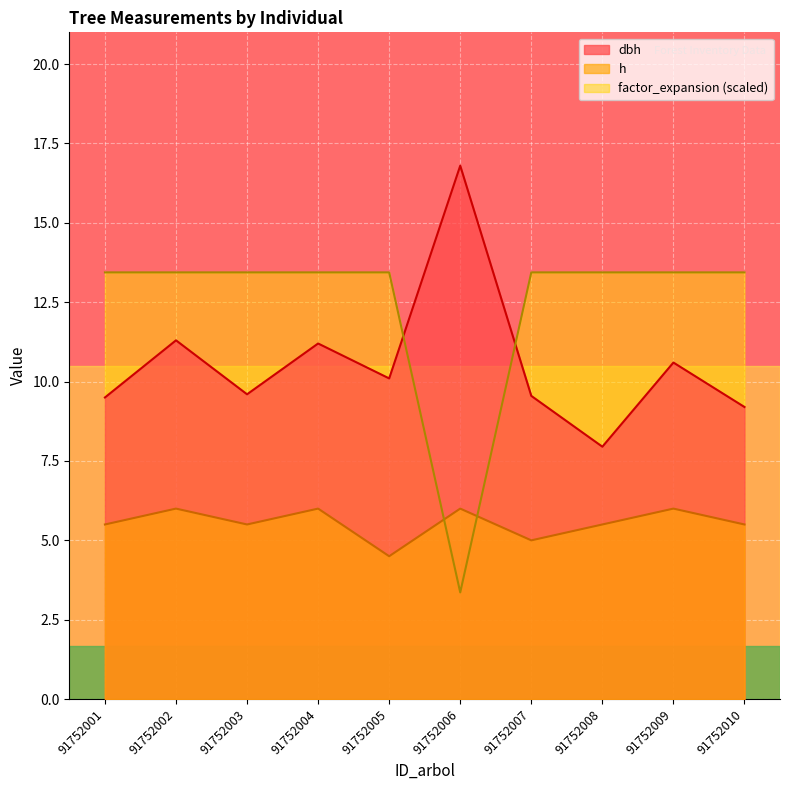

Reading left to right, transcribe all the data shown in this chart.

dbh: 9.5	11.3	9.6	11.2	10.1	16.8	9.6	8.0	10.6	9.2
h: 5.5	6.0	5.5	6.0	4.5	6.0	5.0	5.5	6.0	5.5
factor_expansion: 13.4	13.4	13.4	13.4	13.4	3.4	13.4	13.4	13.4	13.4